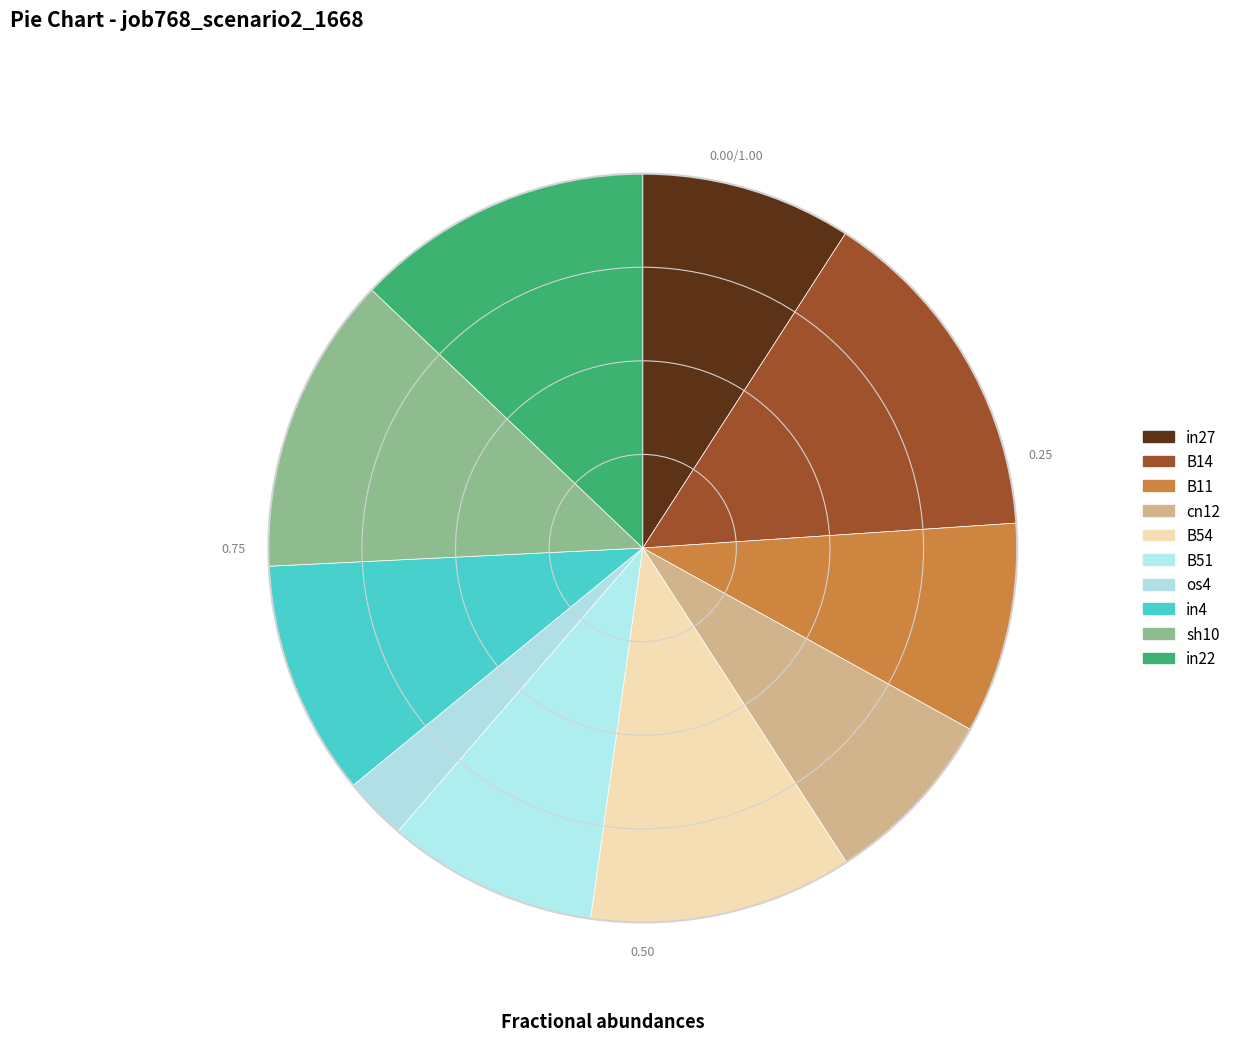

True or false: B51 accounts for 17% of the total.

False